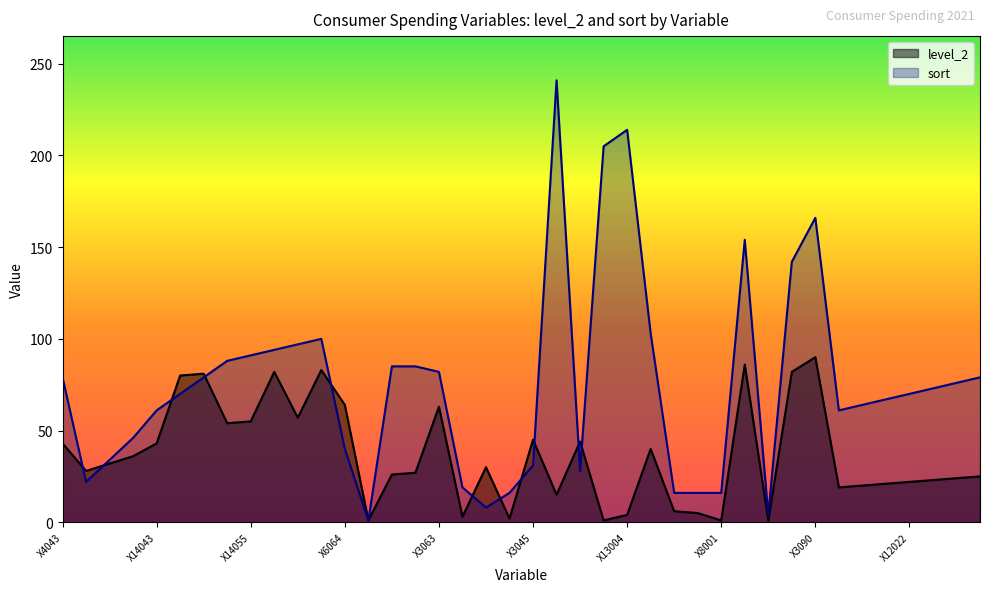

Is it true that level_2 equals 94 at X6064?

False